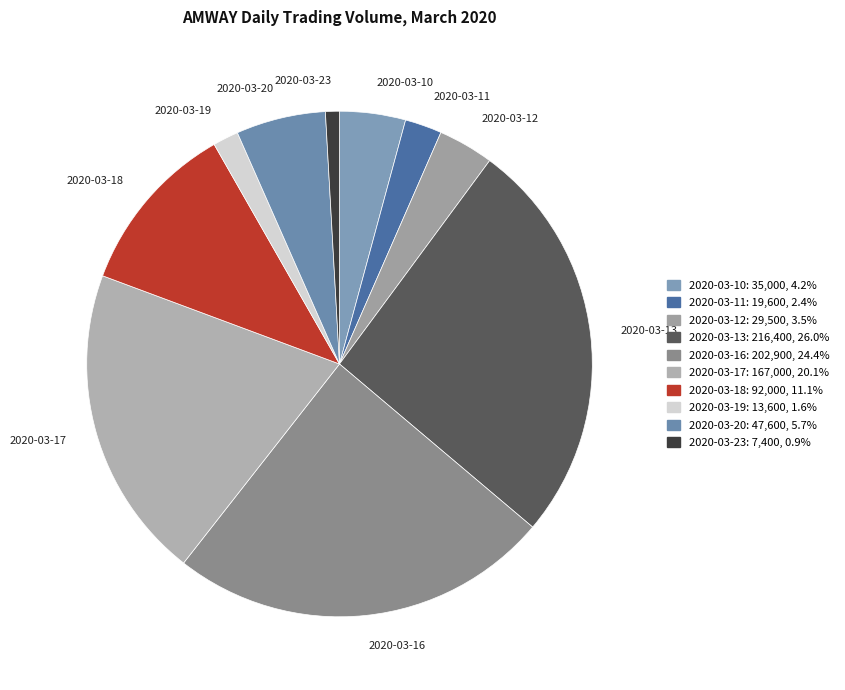

What is the largest slice in the pie chart?

2020-03-13